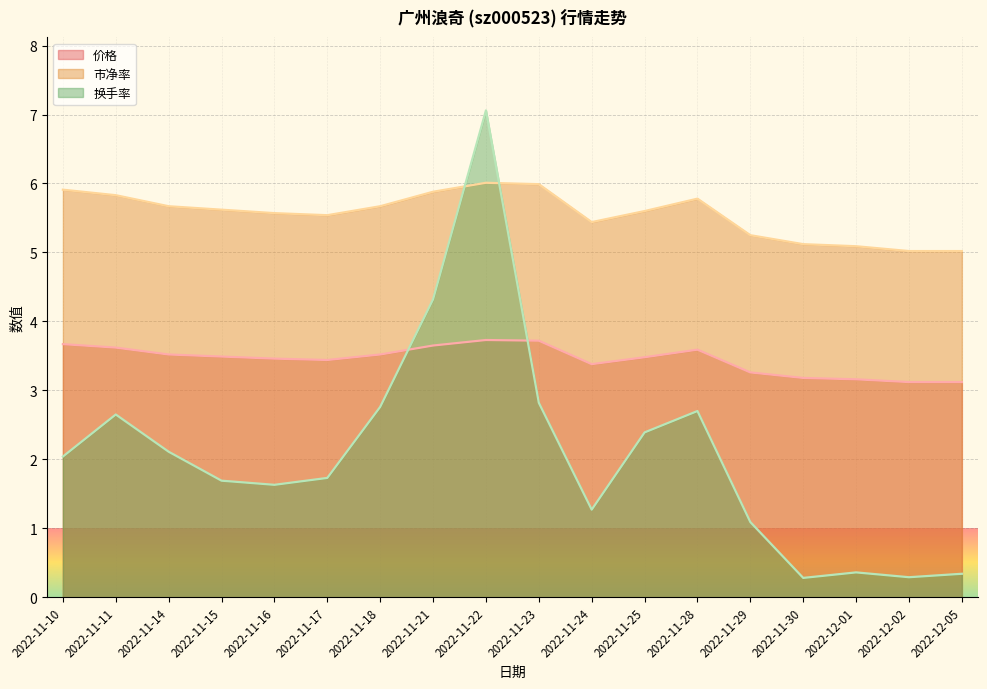

Which series has the widest spread of values?

换手率